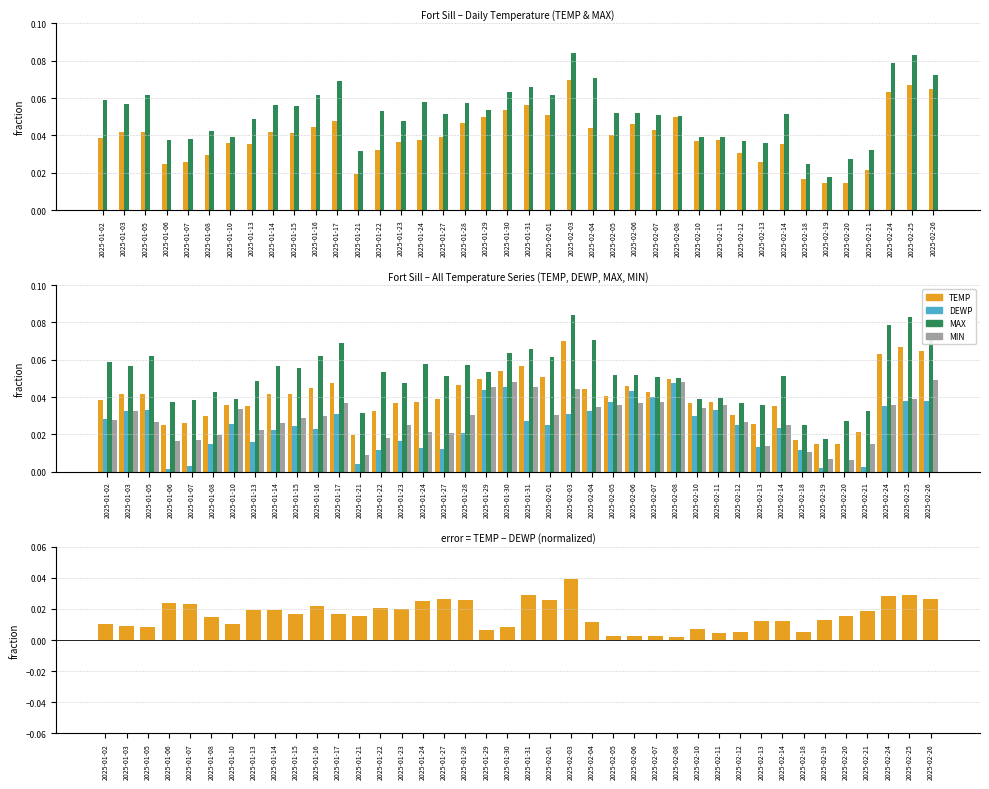

Which has a higher value, 2025-01-10 or 2025-01-13?

2025-01-10